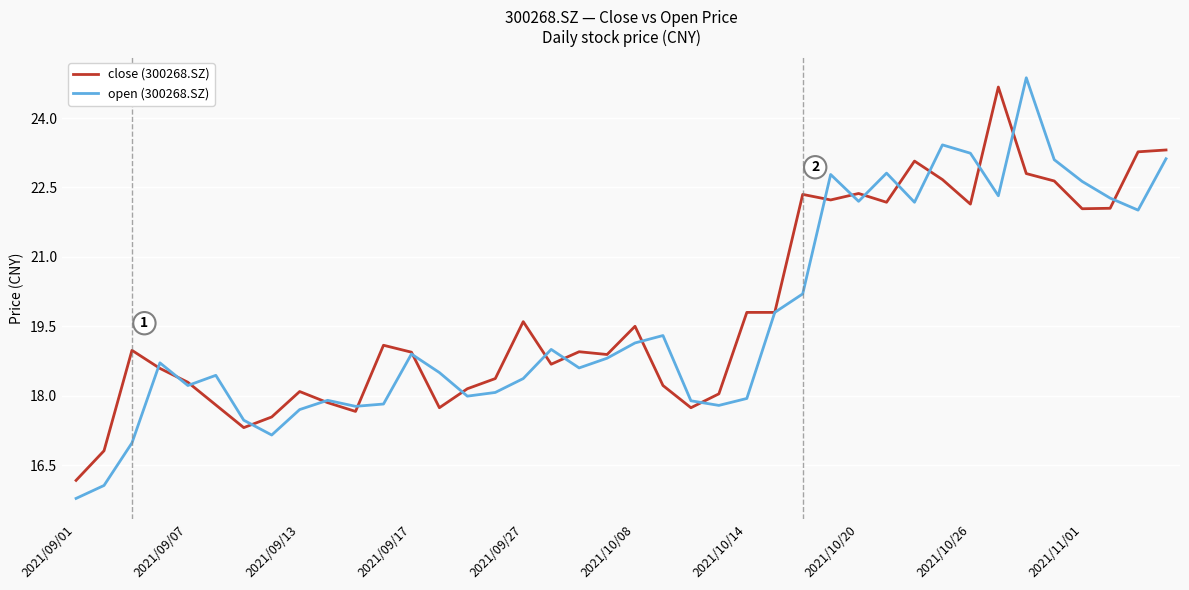

Which series has the widest spread of values?

open (300268.SZ)